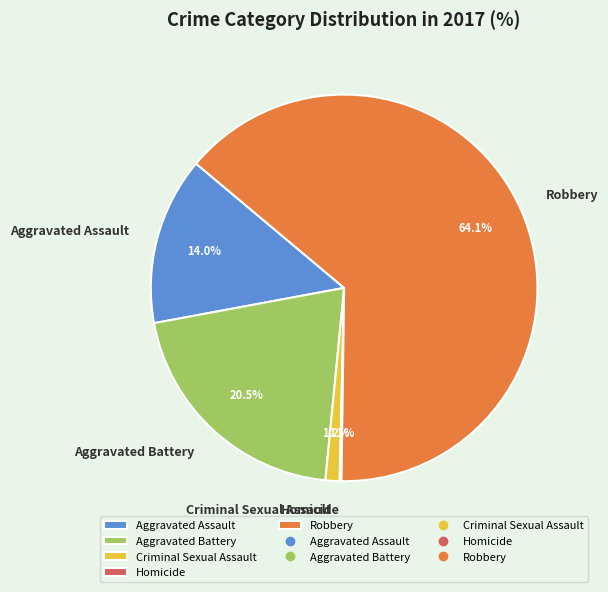

Which has a higher value, Aggravated Assault or Aggravated Battery?

Aggravated Battery